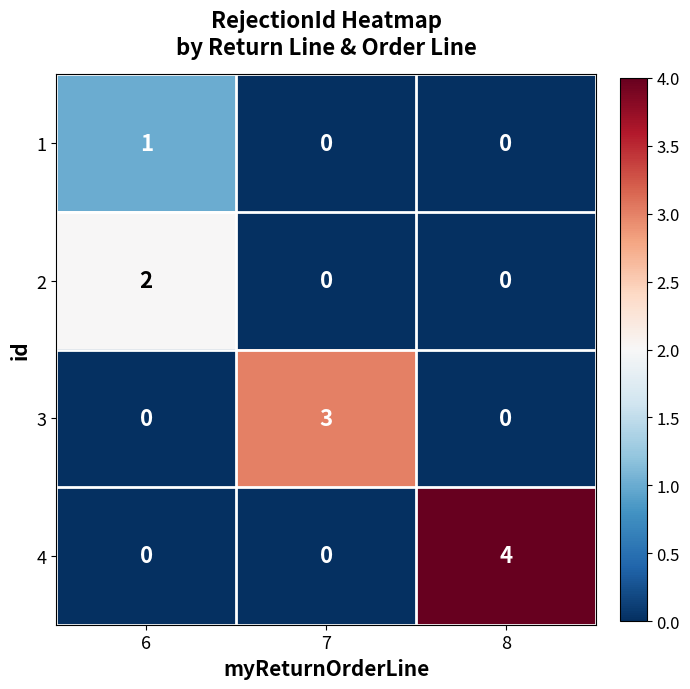

Rank the series by their average value, from lowest to highest.

1, 2, 3, 4